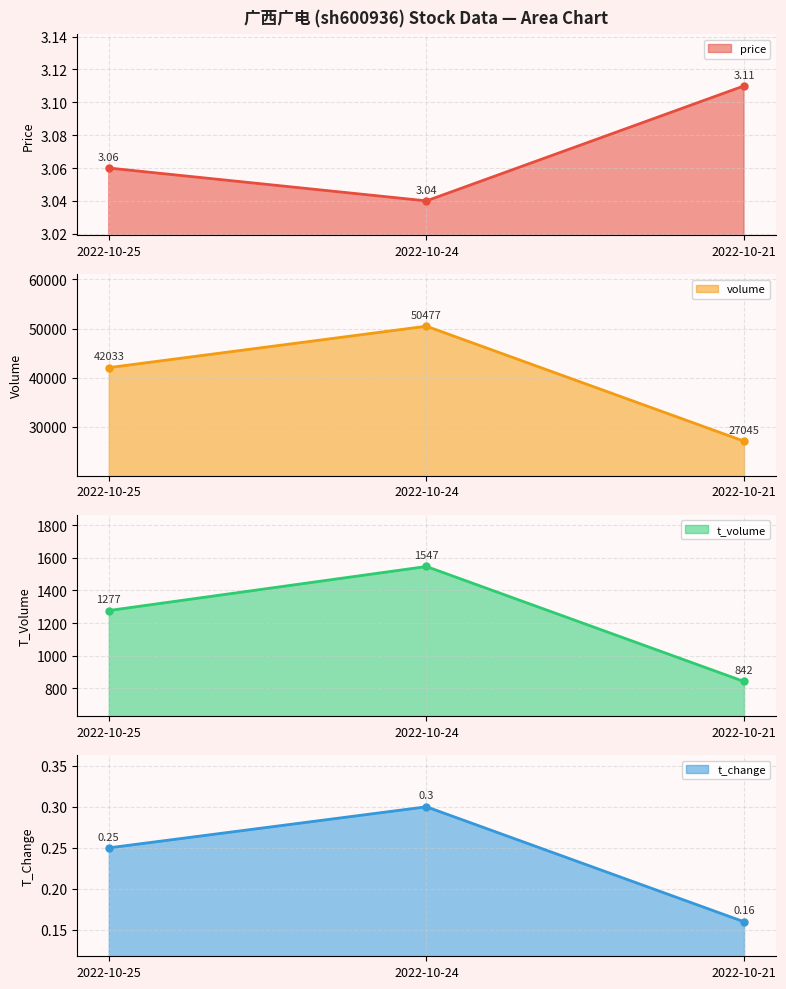

The price line series shows 4.7 at 2022-10-25. True or false?

False